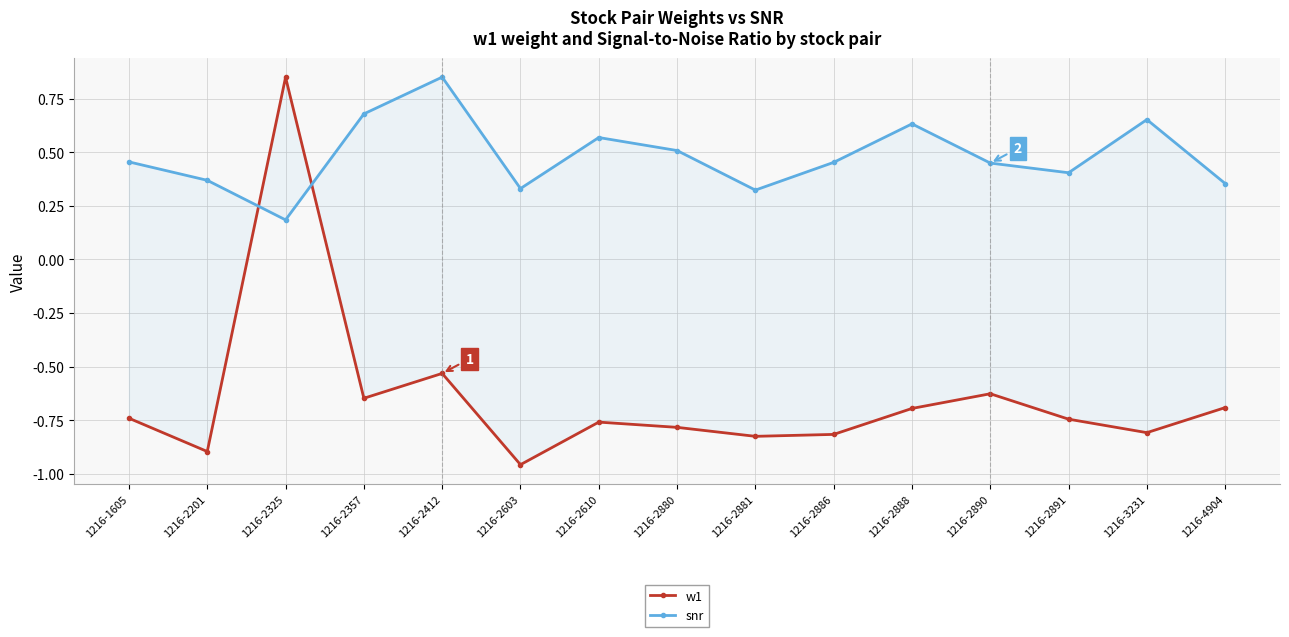

Reading right to left, list all the values displayed in this chart.

w1: -0.7	-0.8	-0.7	-0.6	-0.7	-0.8	-0.8	-0.8	-0.8	-1.0	-0.5	-0.6	0.9	-0.9	-0.7
snr: 0.4	0.7	0.4	0.5	0.6	0.5	0.3	0.5	0.6	0.3	0.9	0.7	0.2	0.4	0.5